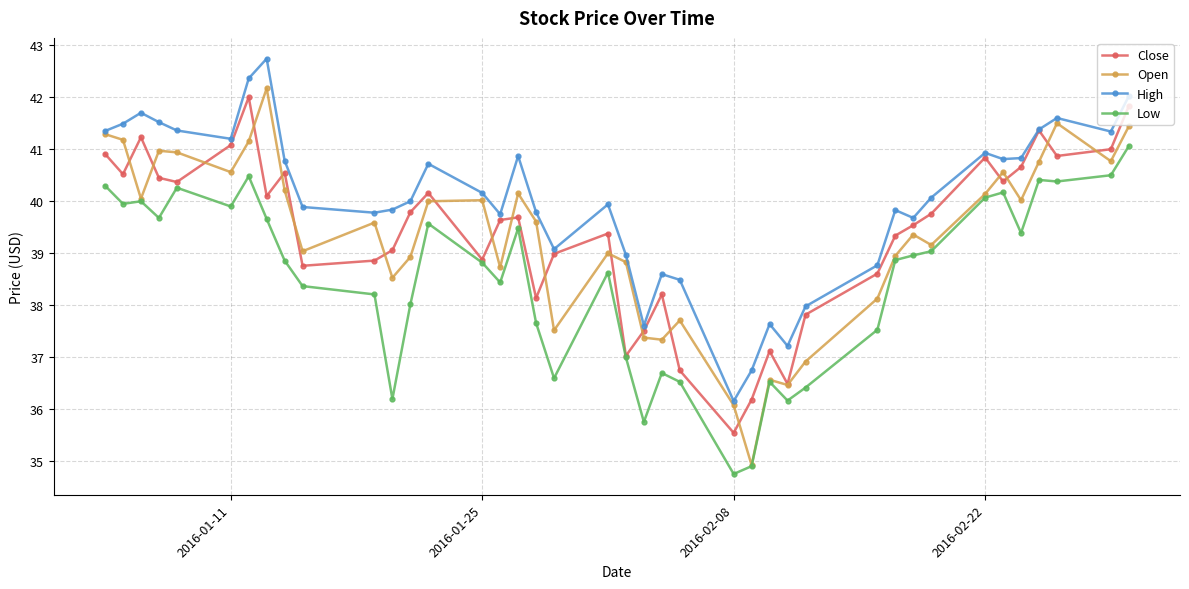

What is the value of the High point at the 8th from the left?

42.7